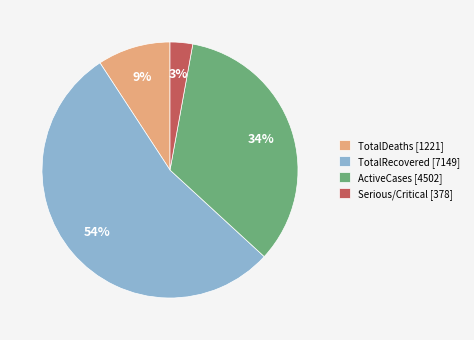

Do ActiveCases [4502] and TotalRecovered [7149] together represent more than half of the pie?

Yes